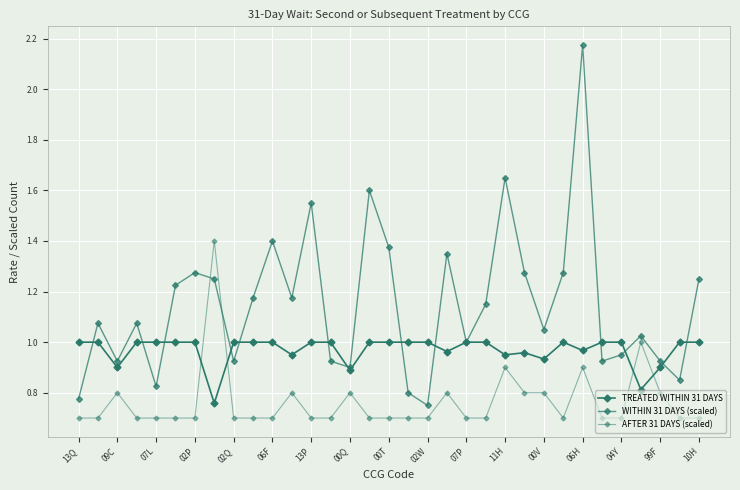

How many categories are shown in the chart?

33